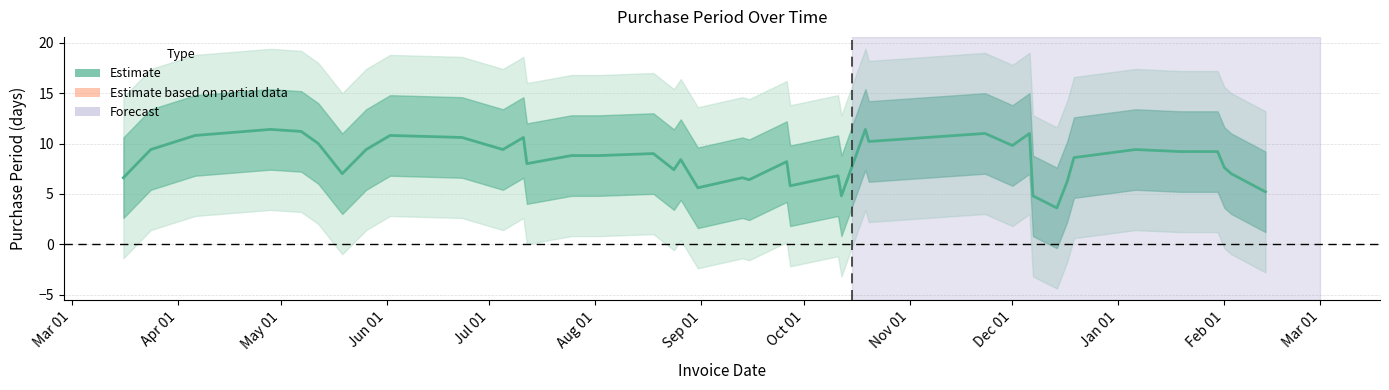

What is the sum of all values?

336.0